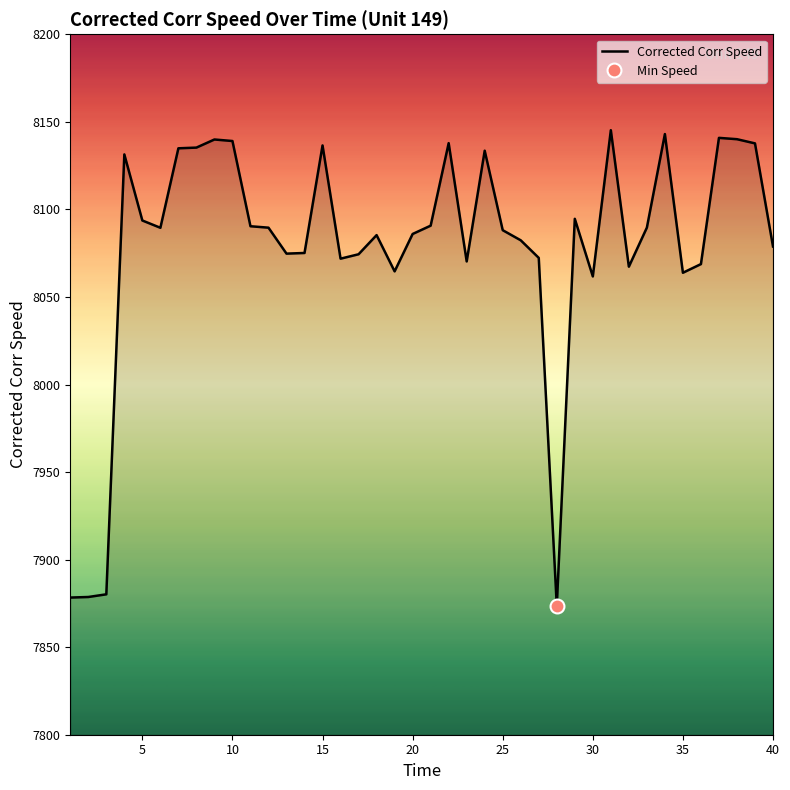

What is the lowest value of the Corrected Corr Speed series?

7873.6